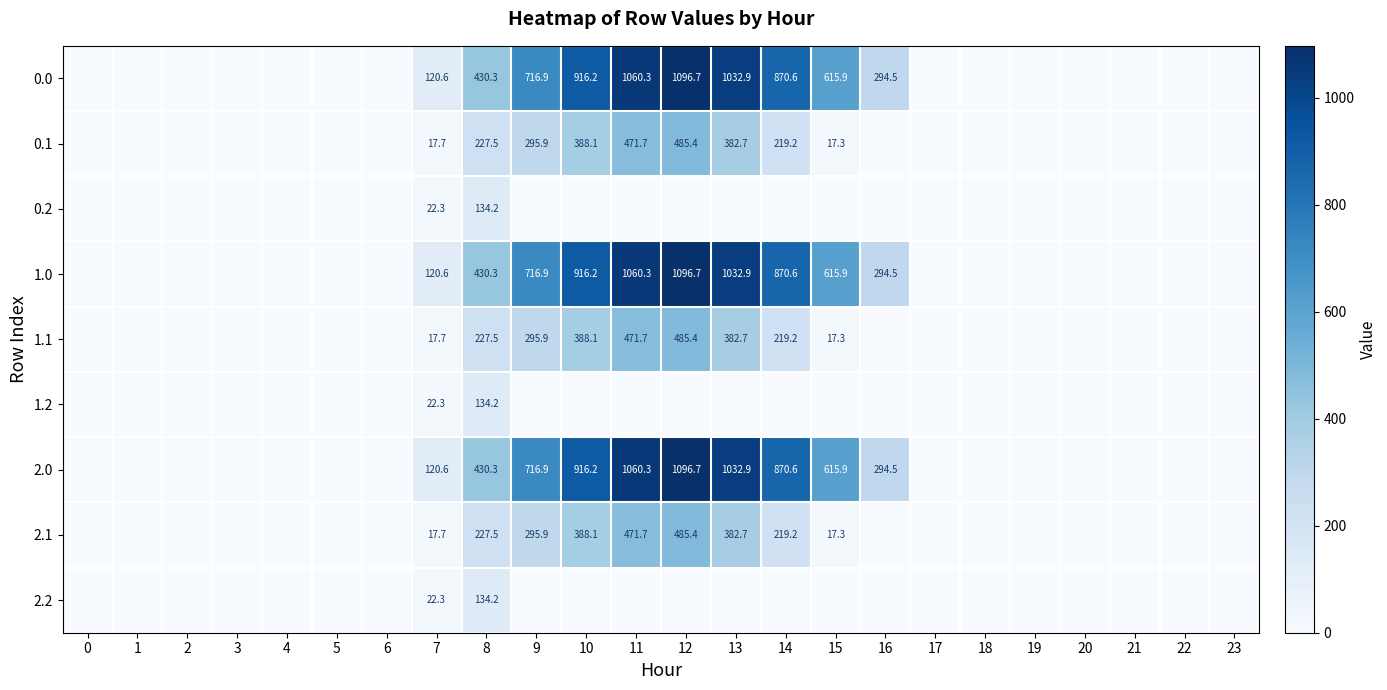

True or false: 1.1 has a value of 17.3 at 15.

True